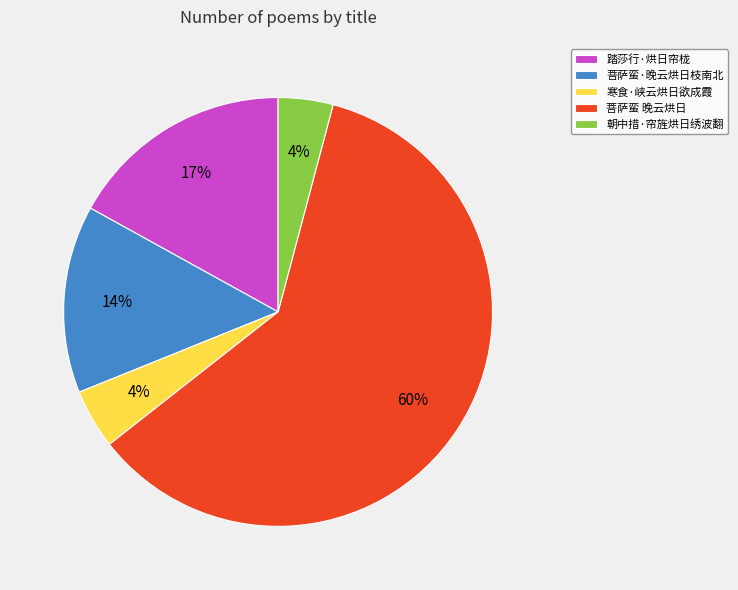

Combined, do 朝中措·帘旌烘日绣波翻 and 菩萨蛮·晚云烘日枝南北 account for over 50%?

No